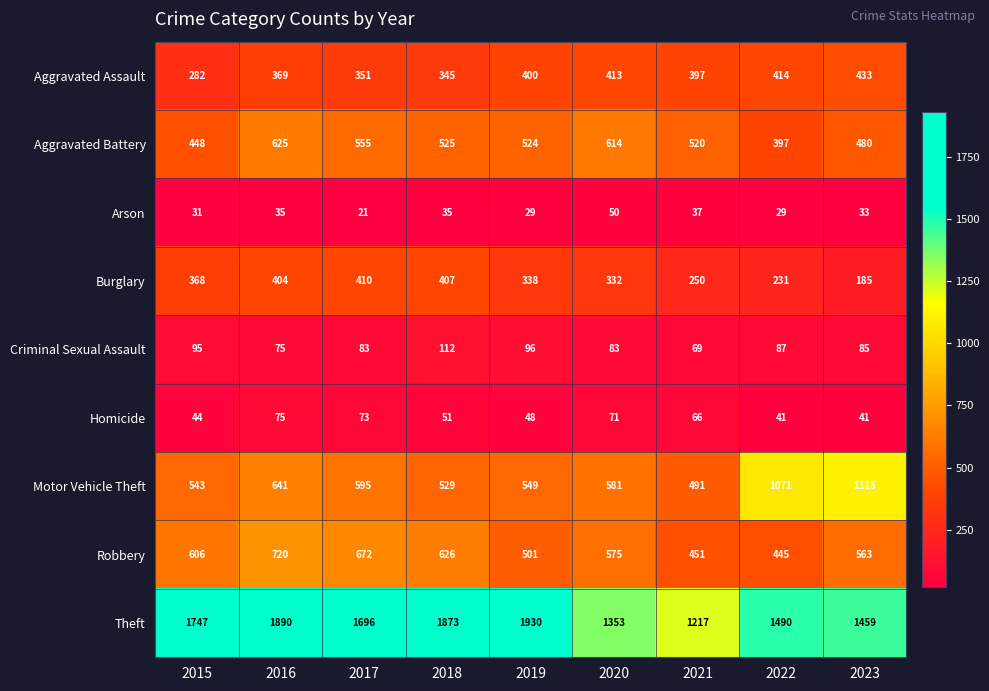

What is the difference between the highest and lowest values at 2020?

1303